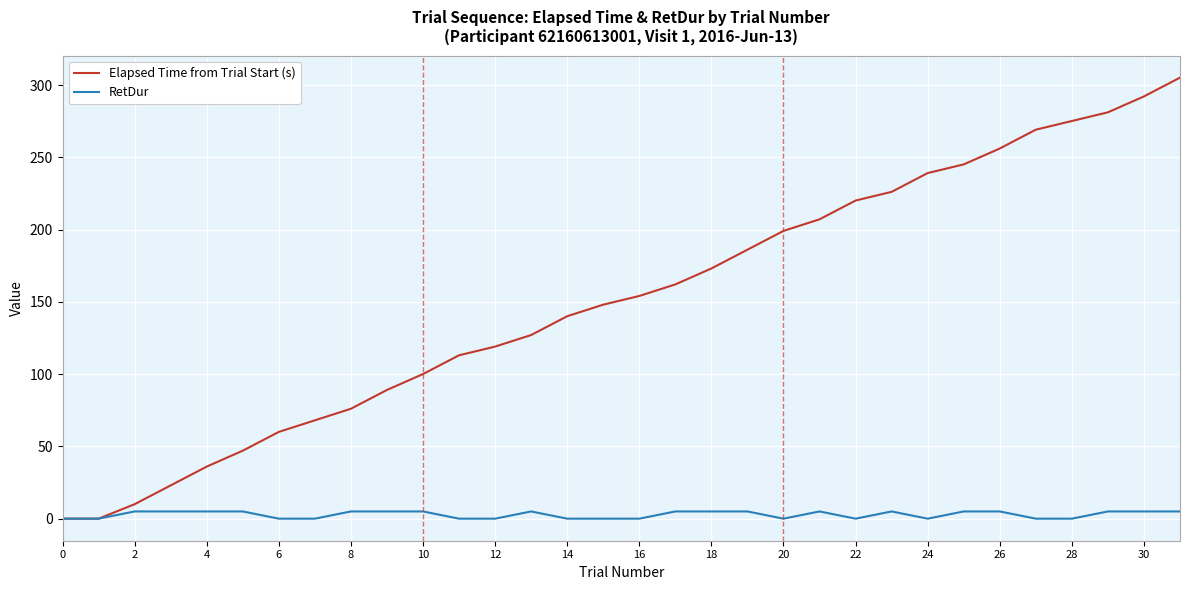

Count the number of data series in this chart.

2